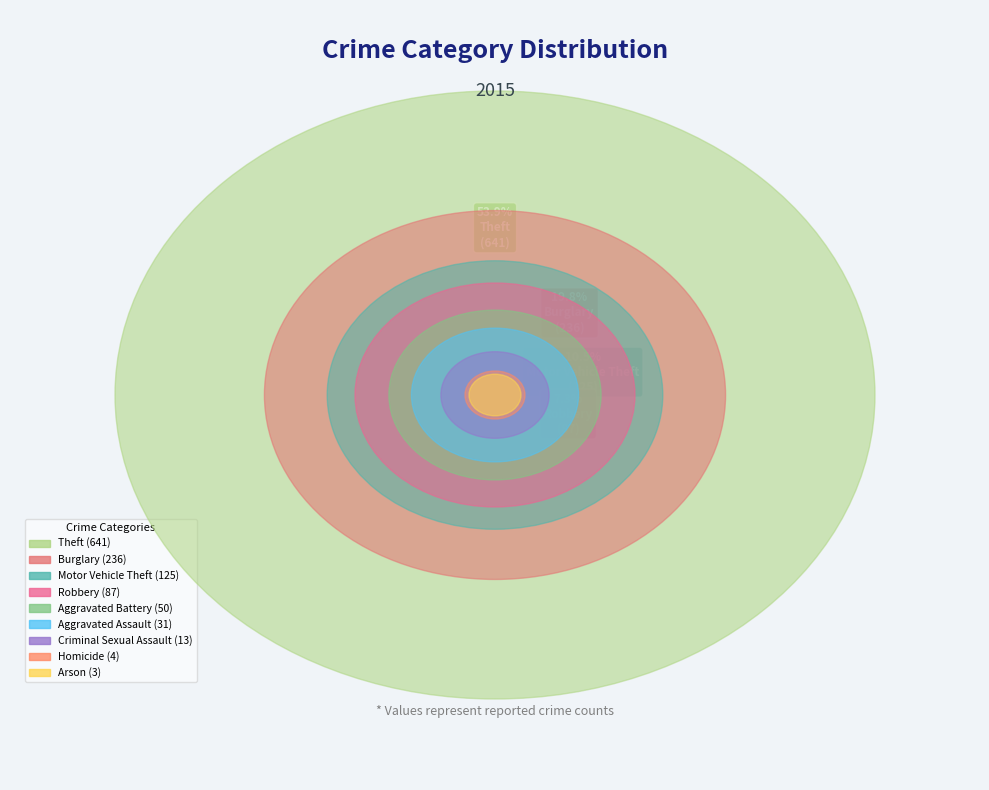

Does any single category account for the majority?

Yes